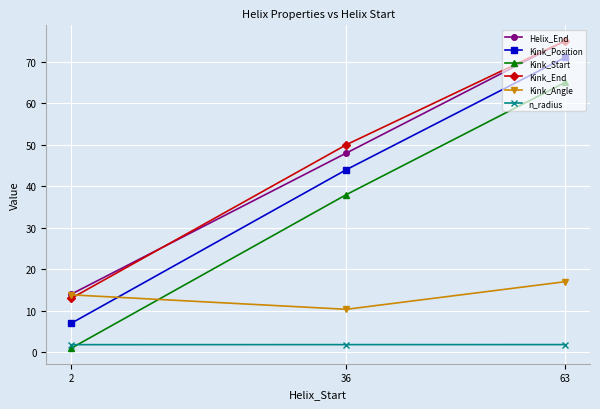

The Helix_End series shows 14.0 at 2. True or false?

True